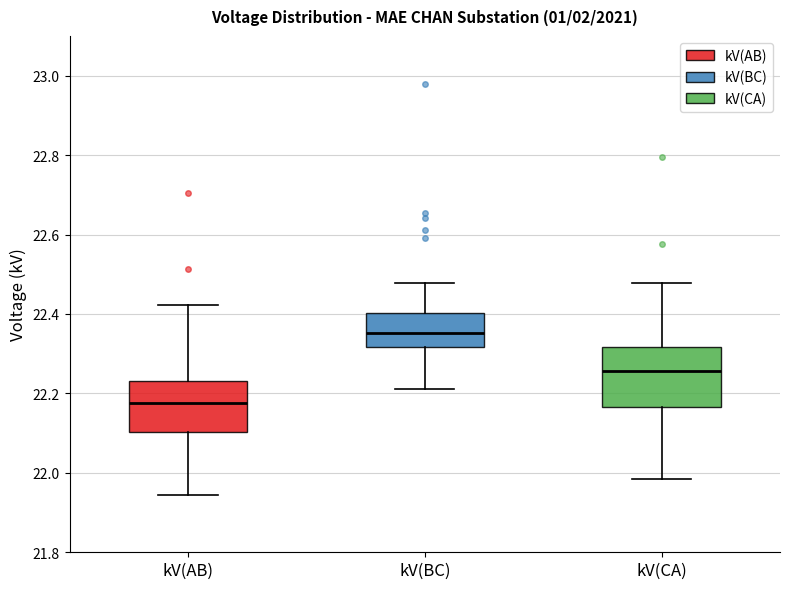

Which box has the highest median line?

kV(BC)